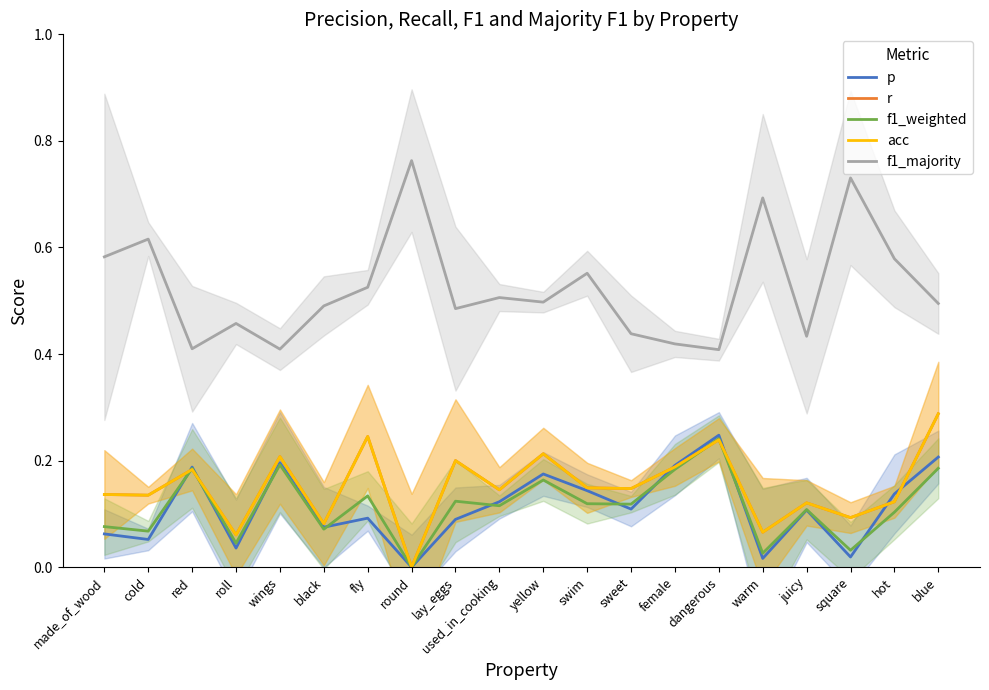

What is the highest value of the acc series?

0.3